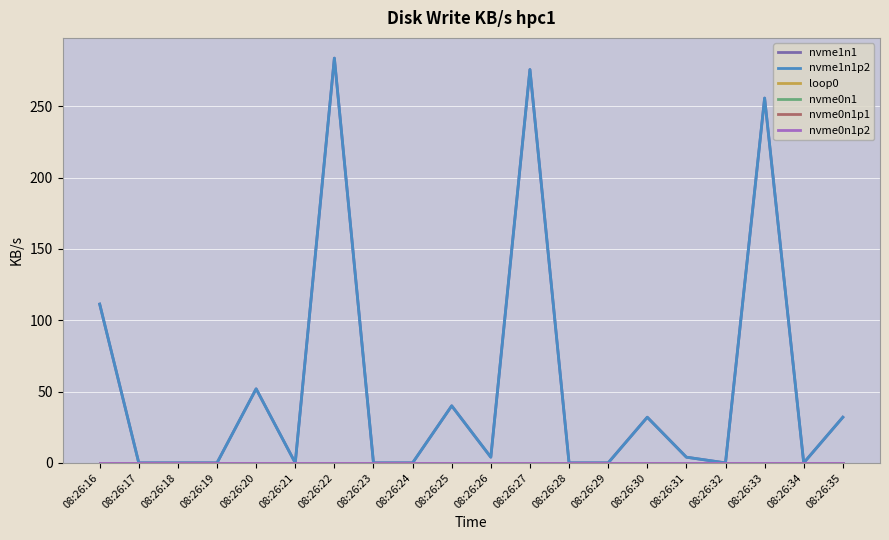

Count the number of data series in this chart.

6